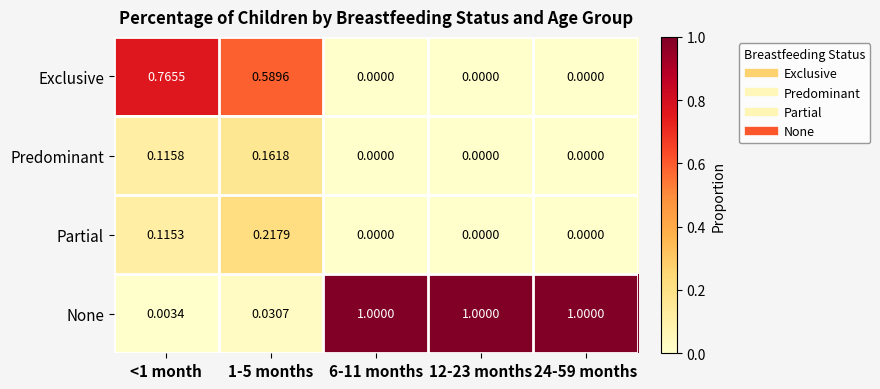

Between 1-5 months and 24-59 months, which series saw the biggest shift?

None